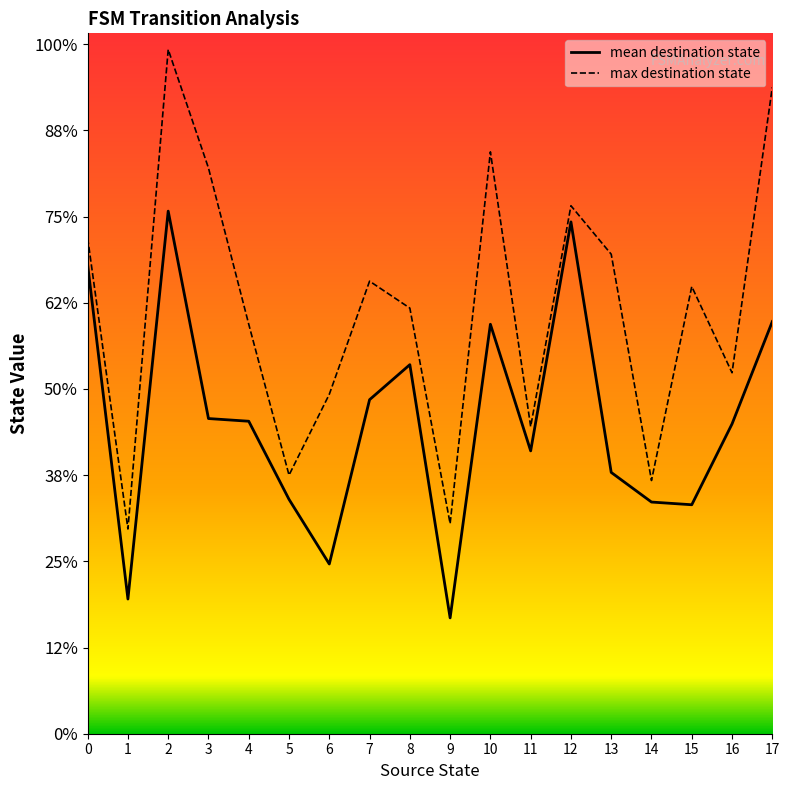

How many data points in mean destination state are above 58?

8